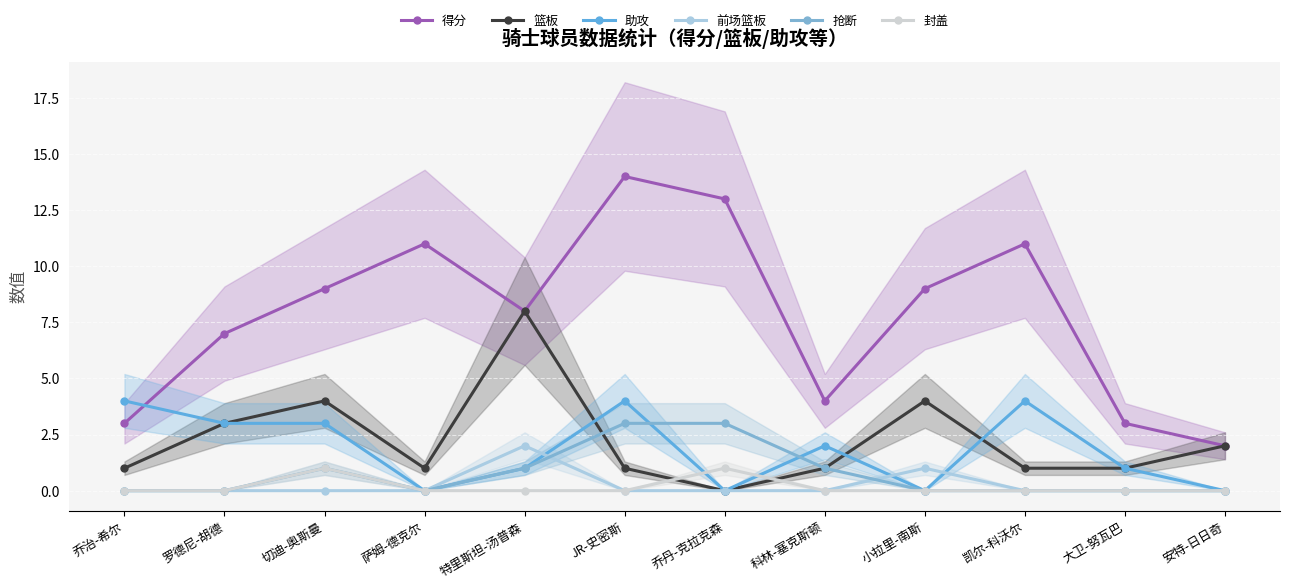

What is the maximum value shown in the chart?

14